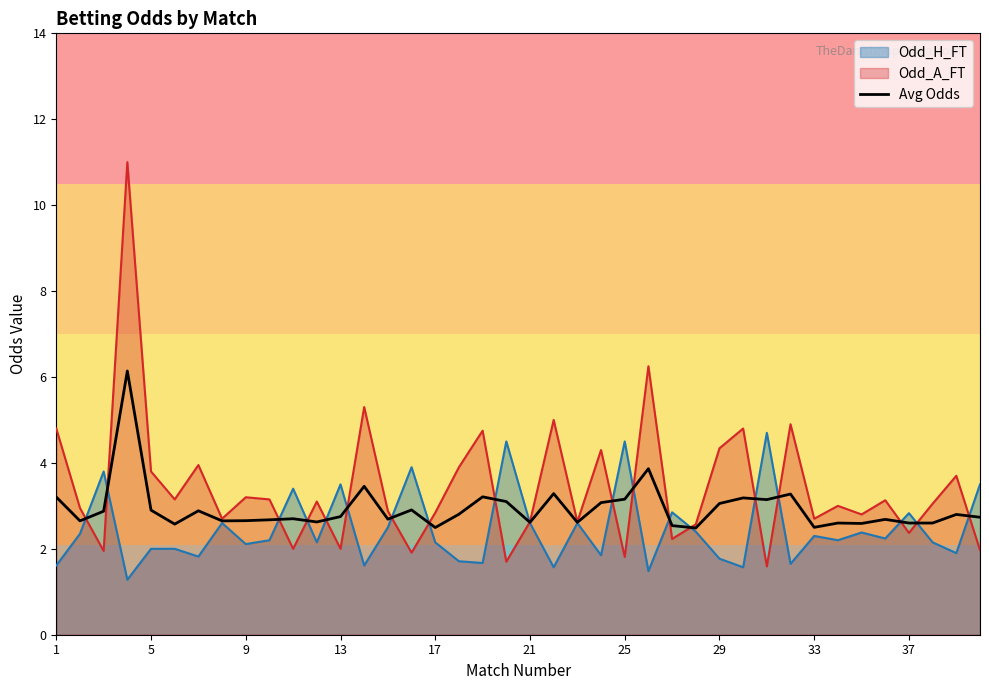

What is the greatest value displayed?

11.0